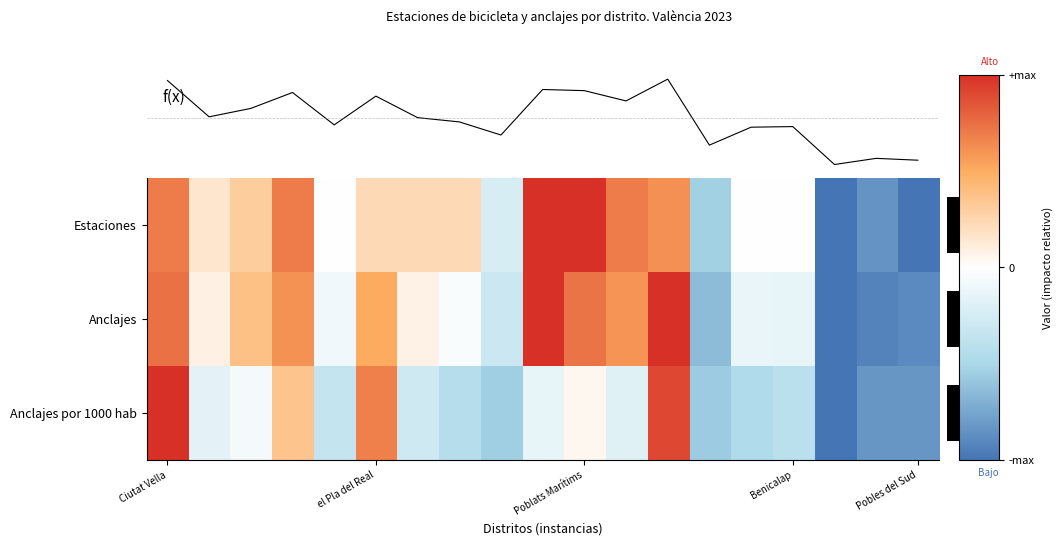

The value of row_0 at 9 is 1.0. True or false?

True